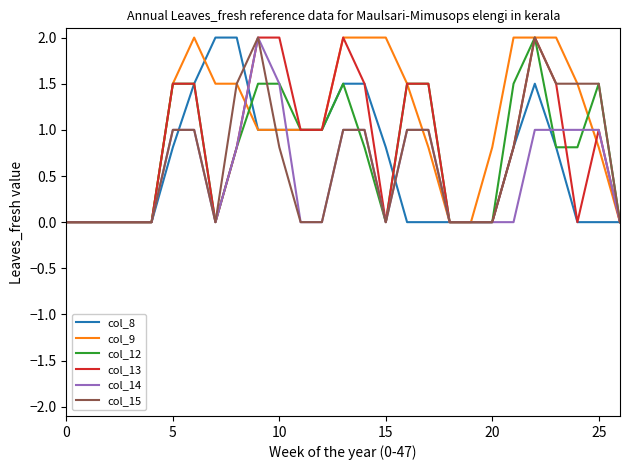

What is the greatest value displayed?

2.0